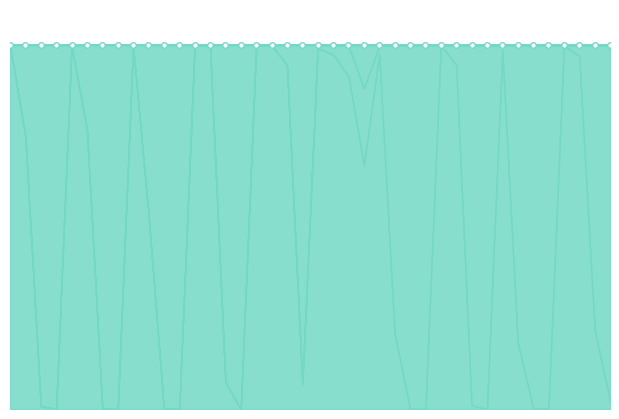

Is the value of gofor at 8 greater than the value of punt at 10?

Yes